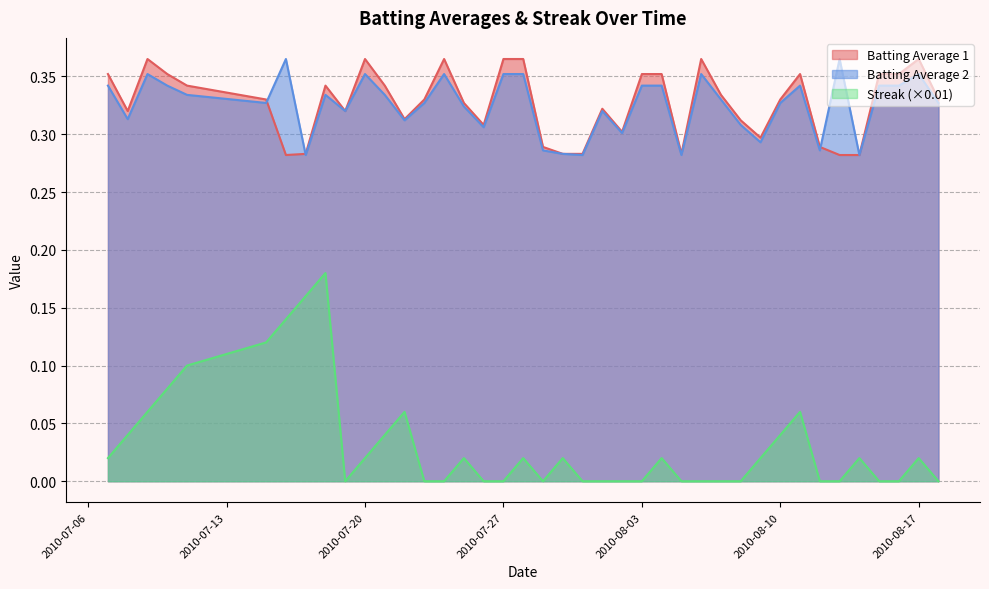

How many distinct data groups are displayed?

3